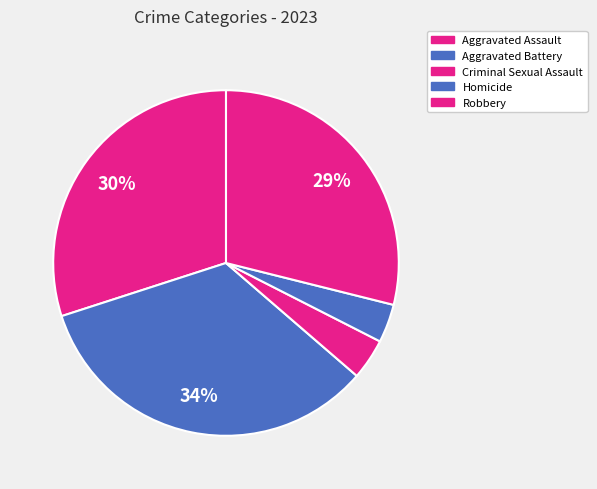

The Aggravated Battery slice represents 34% of the pie. True or false?

True